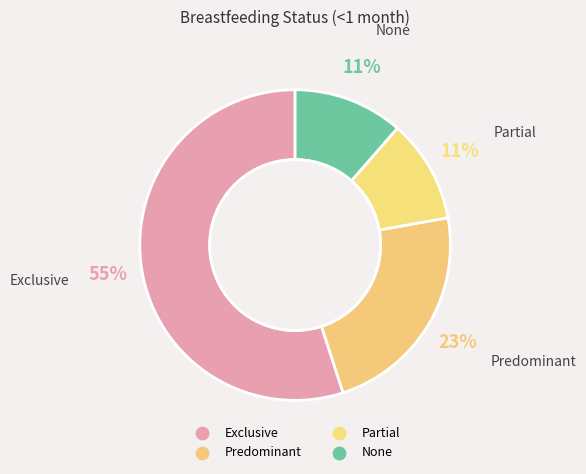

How many segments does this pie chart have?

4